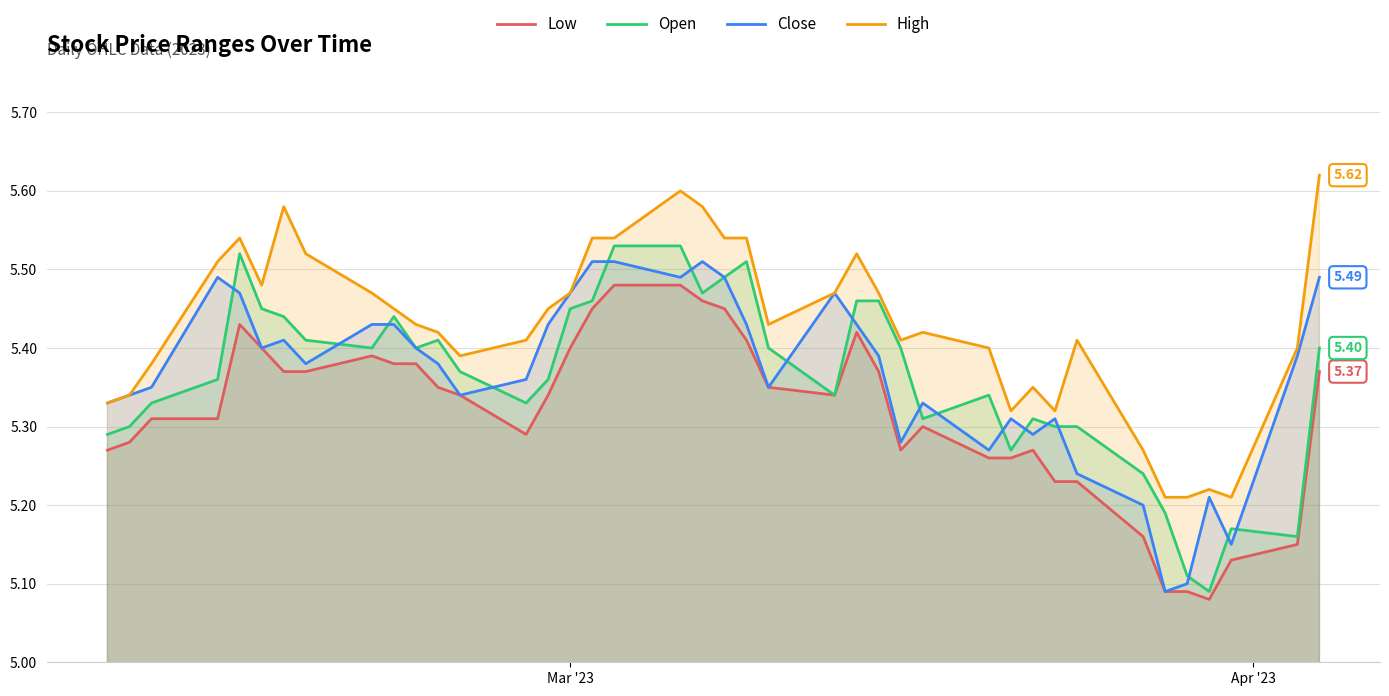

True or false: Low and High intersect in this chart.

False